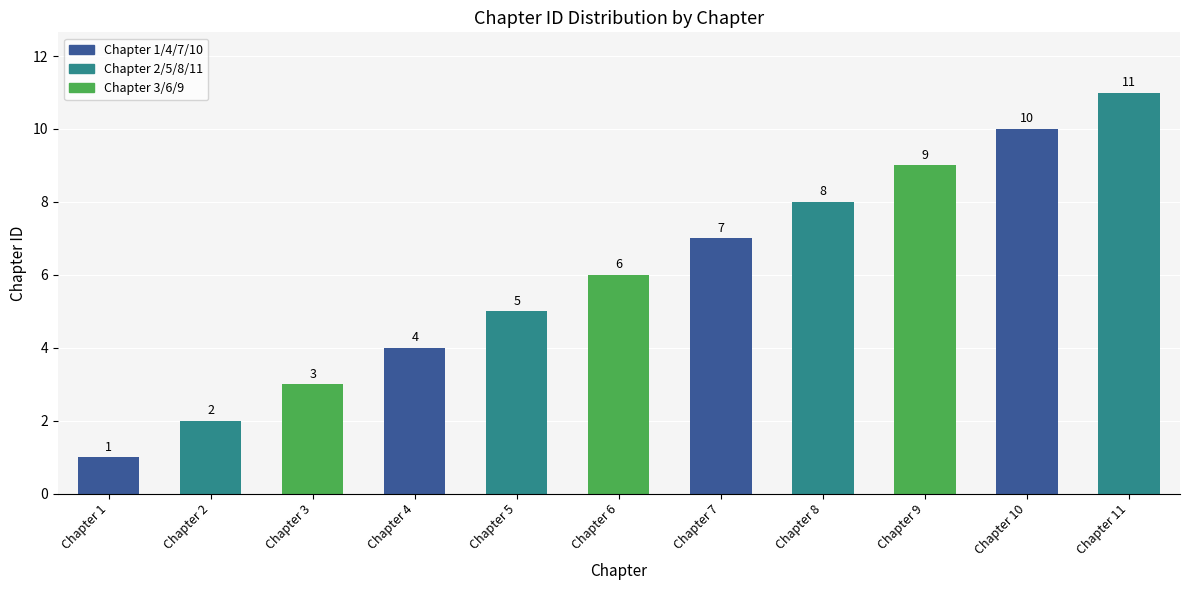

List the labels in order of value, largest first.

Chapter 11, Chapter 10, Chapter 9, Chapter 8, Chapter 7, Chapter 6, Chapter 5, Chapter 4, Chapter 3, Chapter 2, Chapter 1